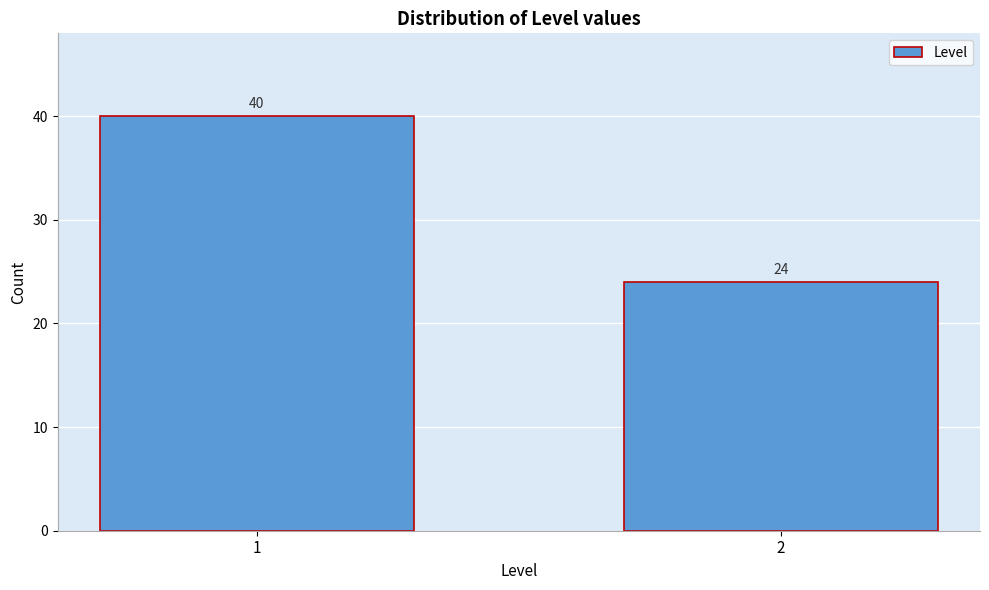

Reading left to right, what are all the values shown in this chart?

40	24